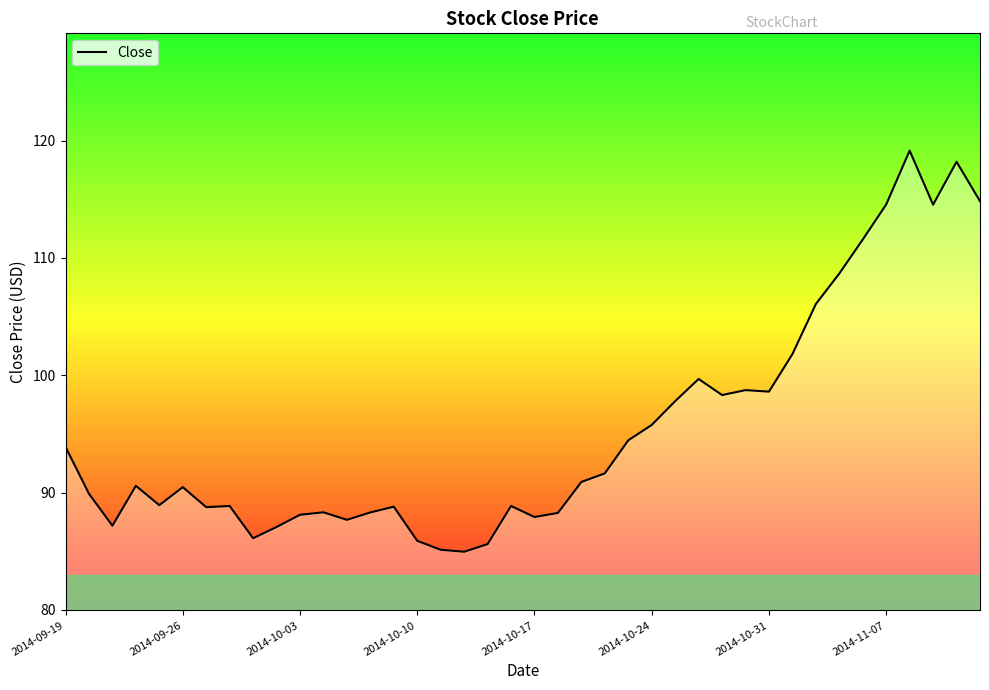

What is the maximum value shown in the chart?

119.2